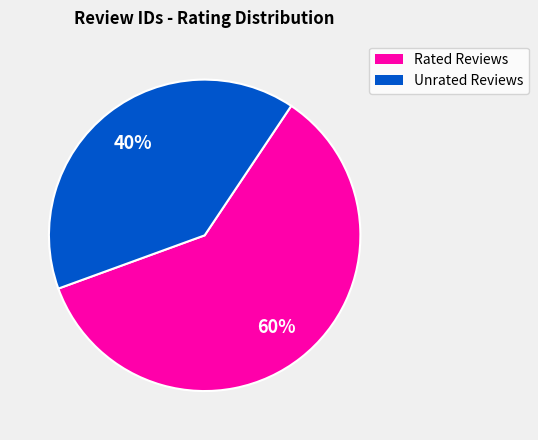

Approximately how many times larger is the value at Unrated Reviews compared to Rated Reviews?

0.7